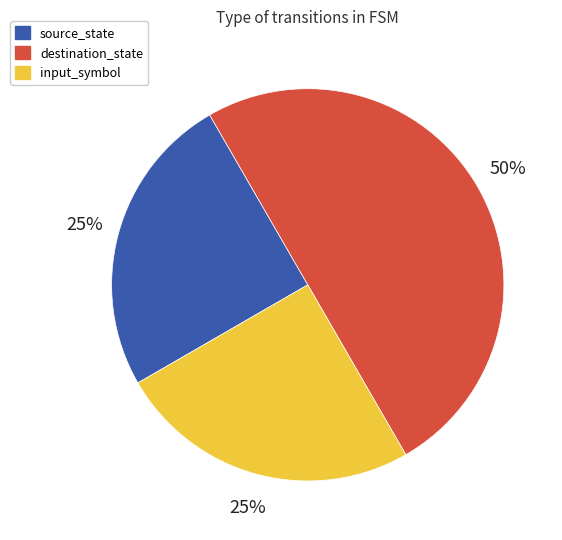

To the nearest percent, what is the difference between the largest and smallest slice percentages?

25%